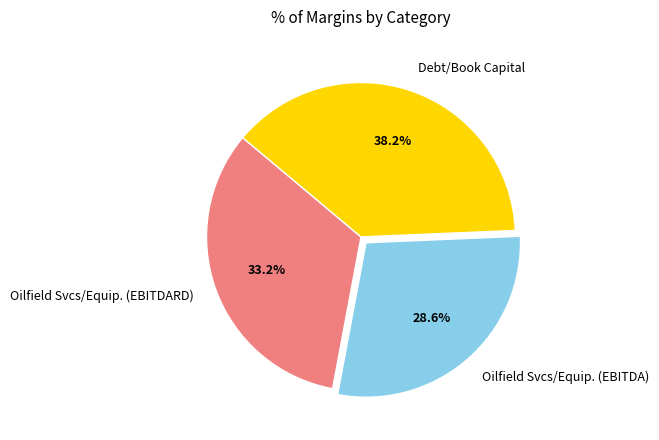

How many slices are in this pie chart?

3